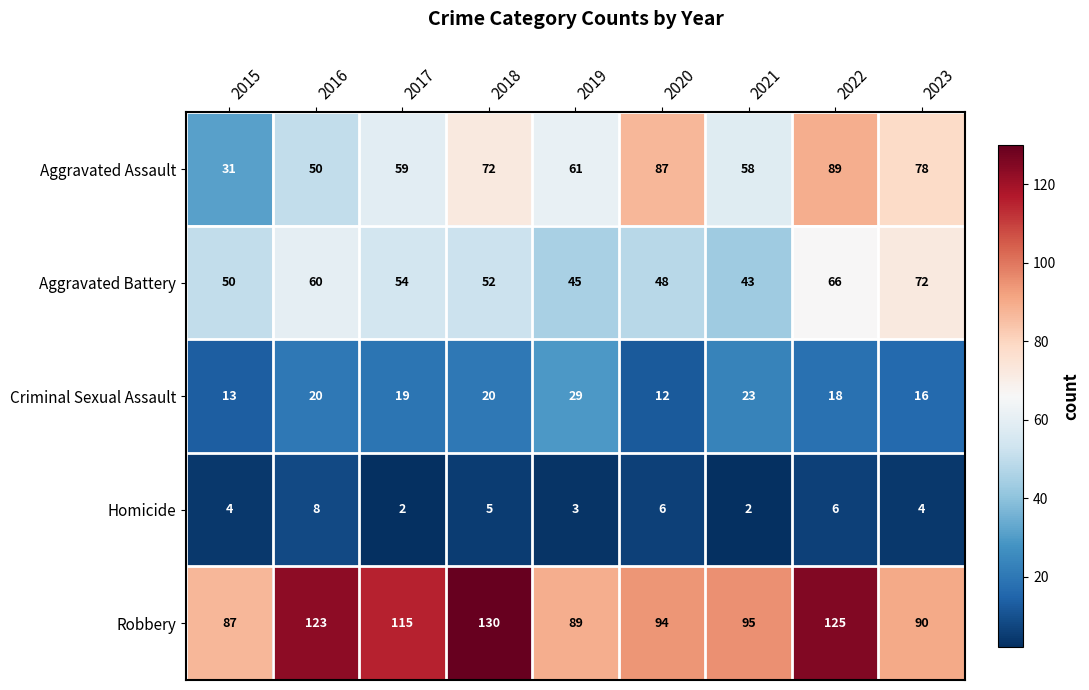

Read the Homicide value at 2023.

4